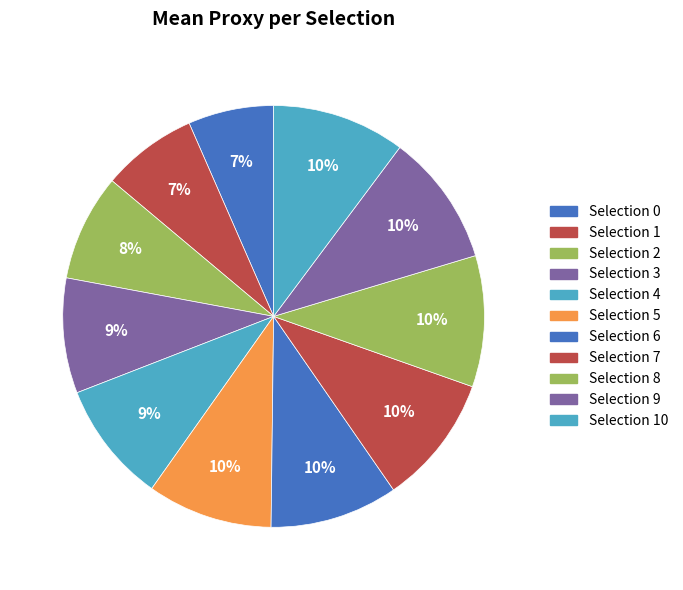

How many segments does this pie chart have?

11